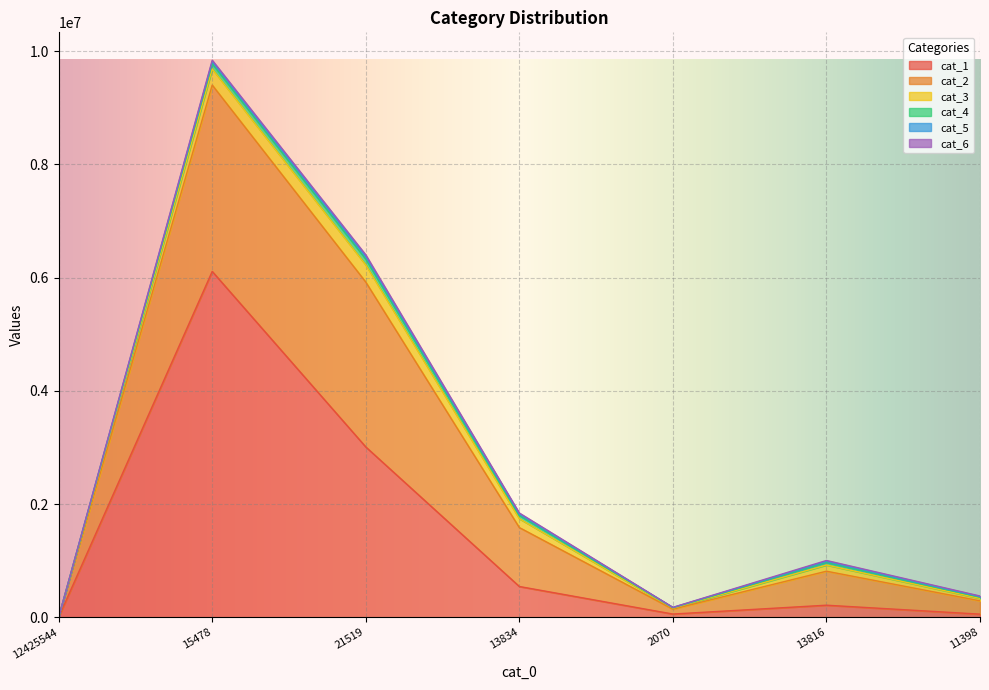

Reading left to right, transcribe all the data shown in this chart.

cat_1: 0	6109046	3008515	543361	56627	212921	54834
cat_2: 0	3292669	2912720	1041135	86865	600642	235171
cat_3: 0	284220	303489	156650	17324	109498	43616
cat_4: 0	91968	101210	55785	7707	43631	20990
cat_5: 0	38688	44594	26139	3738	20847	11128
cat_6: 0	23673	31474	18464	2689	15705	9408